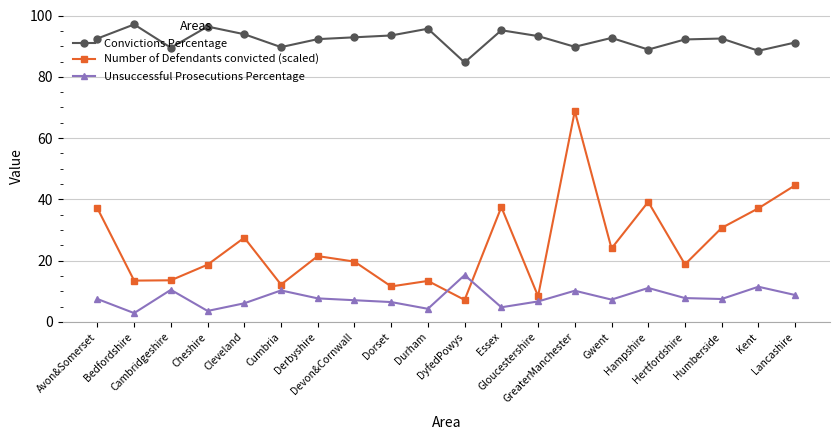

Is it true that Convictions Percentage equals 89.5 at Cambridgeshire?

True